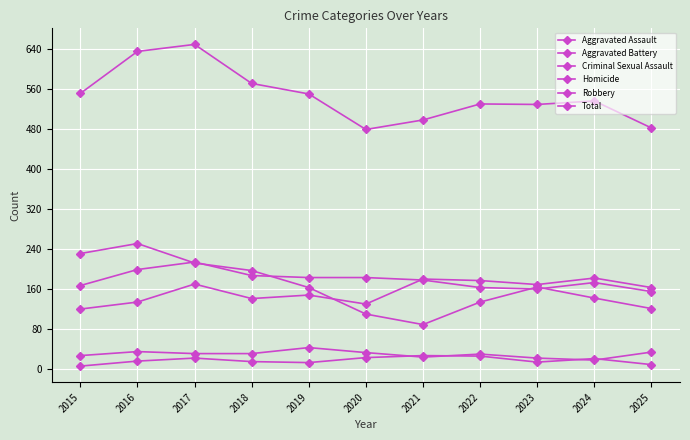

What is the difference between the Criminal Sexual Assault values at 2016 and 2021?

11